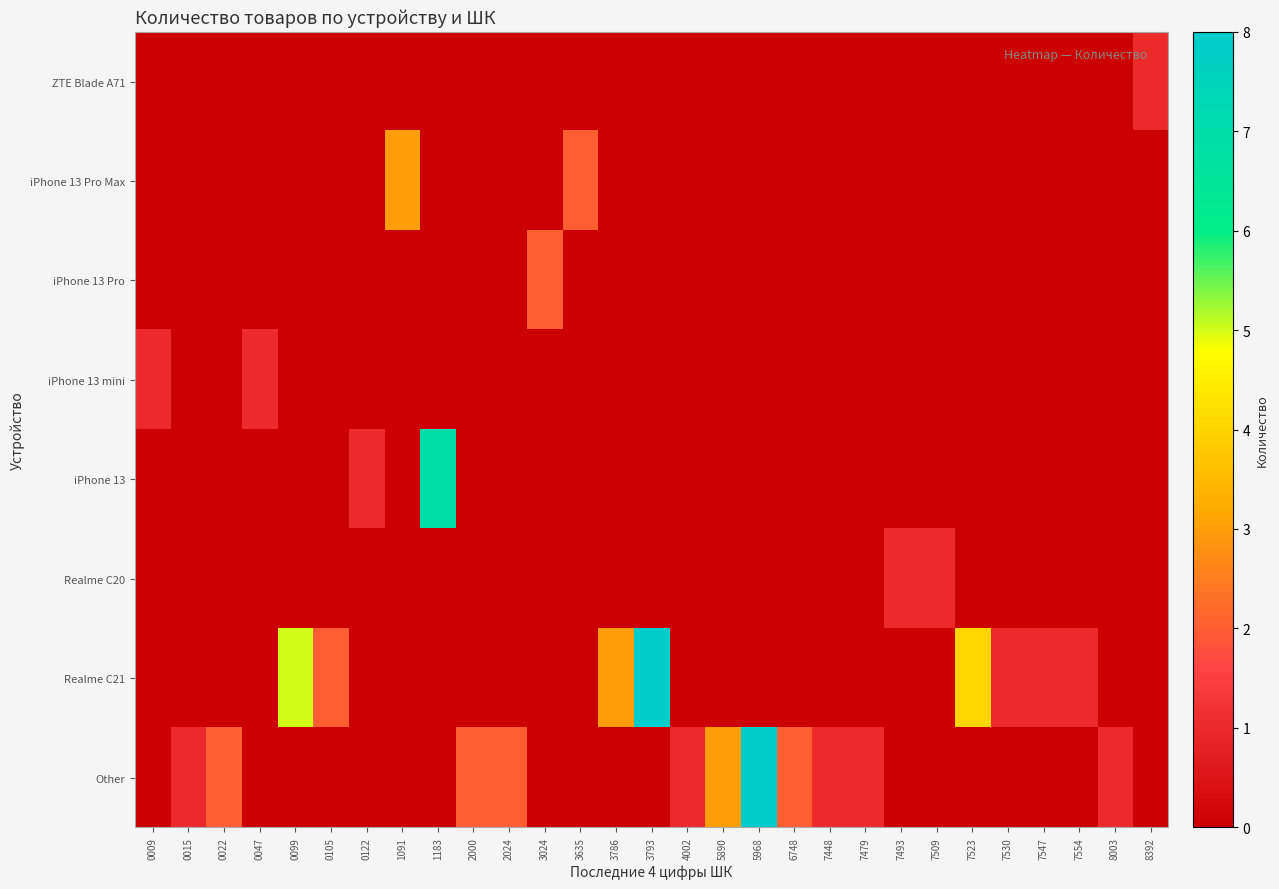

At how many categories does at least one series exceed 7?

2